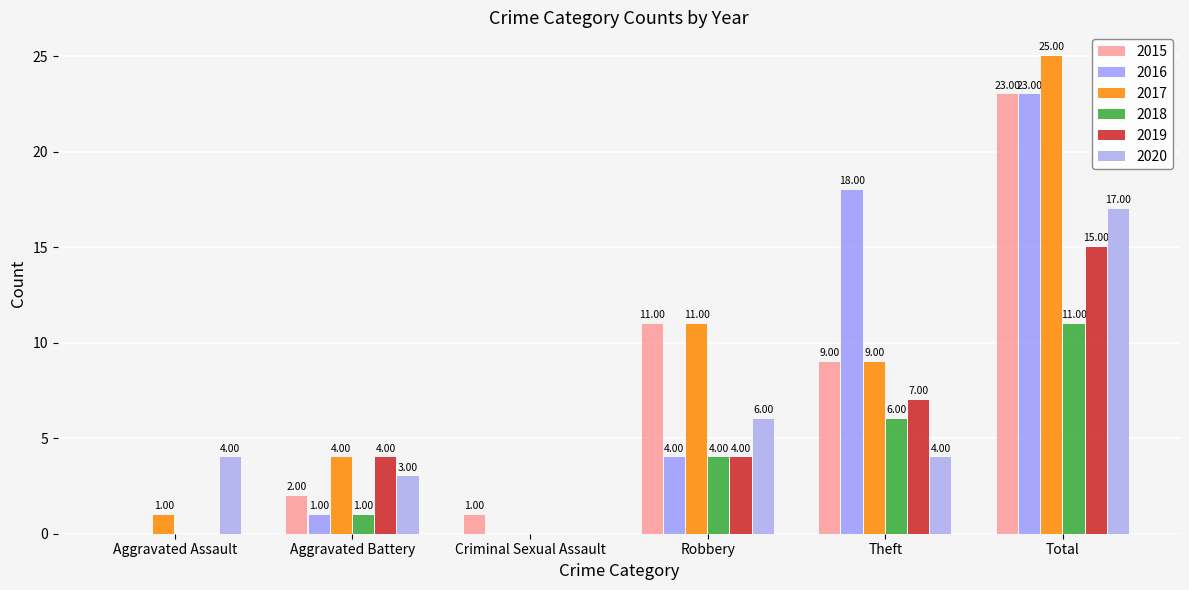

At which label does 2018 reach its peak?

Total